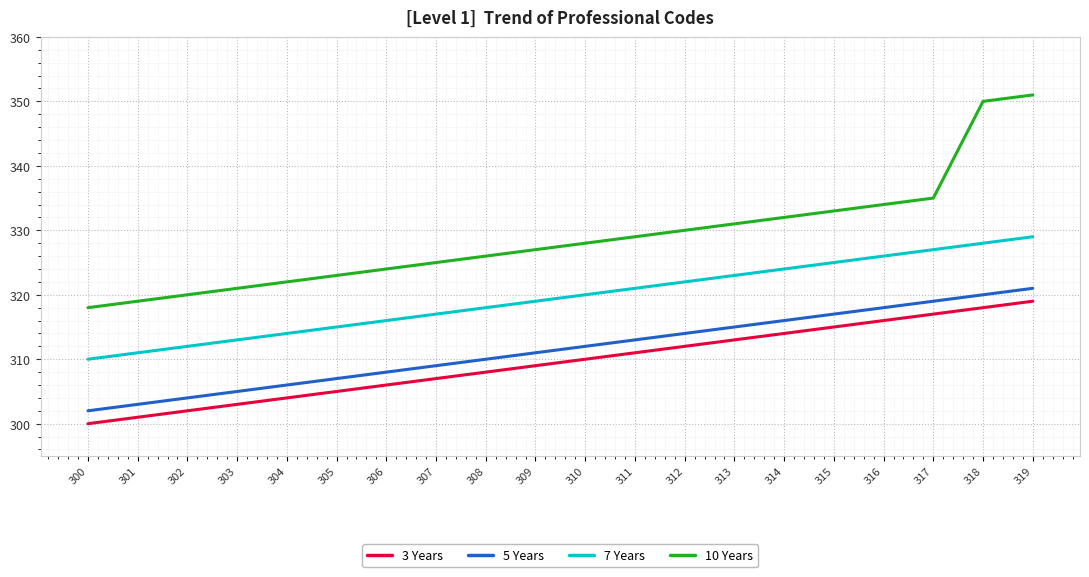

List the series in order of their peak value, highest first.

10 Years, 7 Years, 5 Years, 3 Years